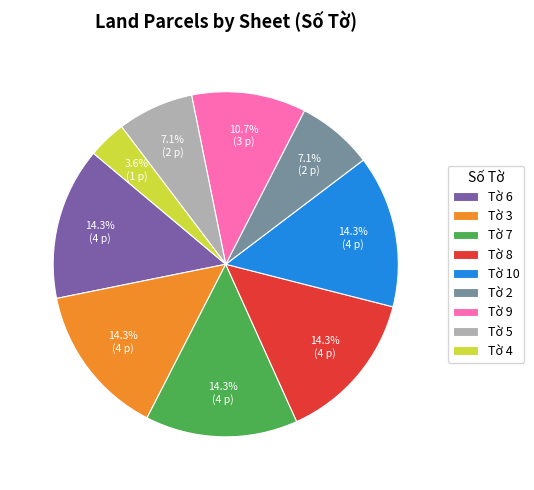

To the nearest percent, what is the difference between the Tờ 2 and Tờ 10 slice percentages?

7%